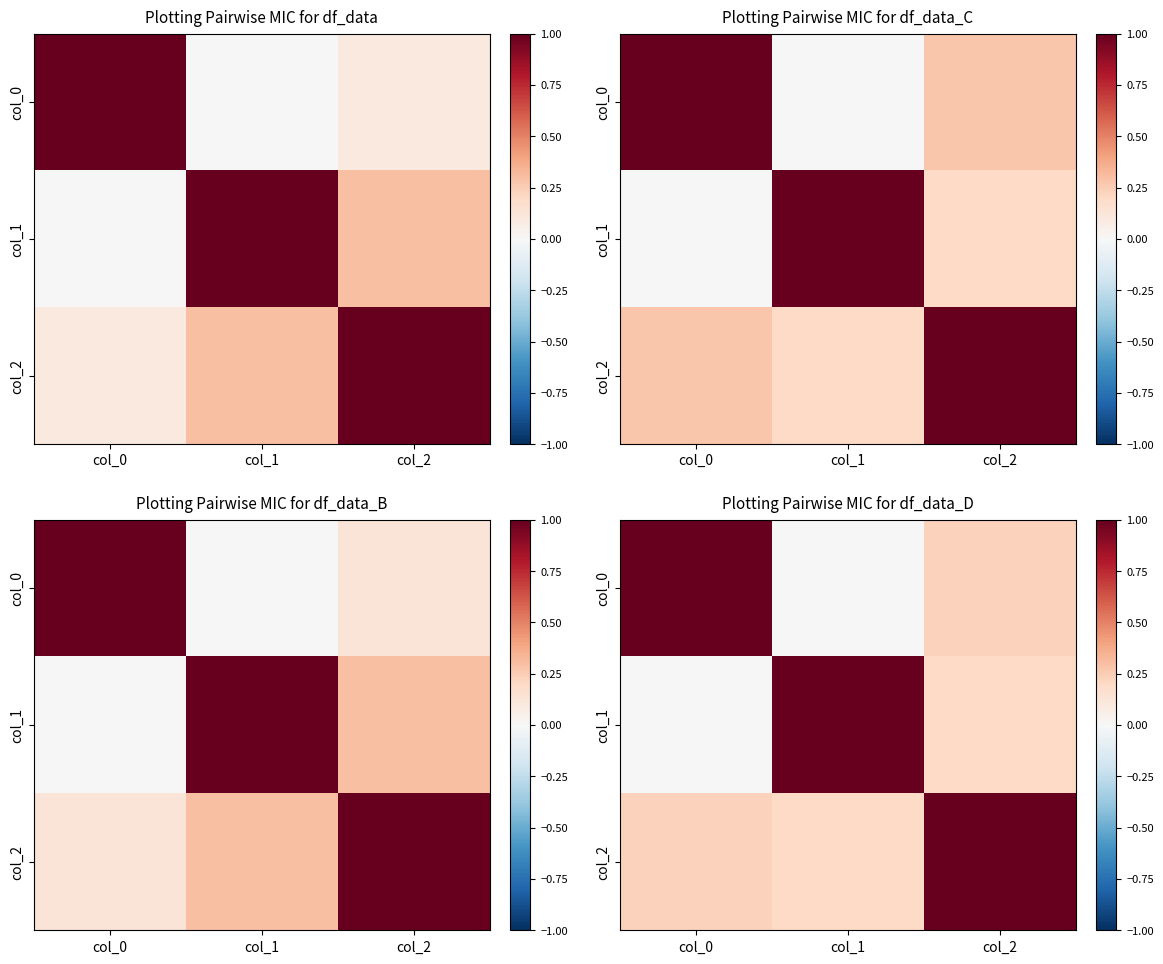

Which series has the widest spread of values?

col_0